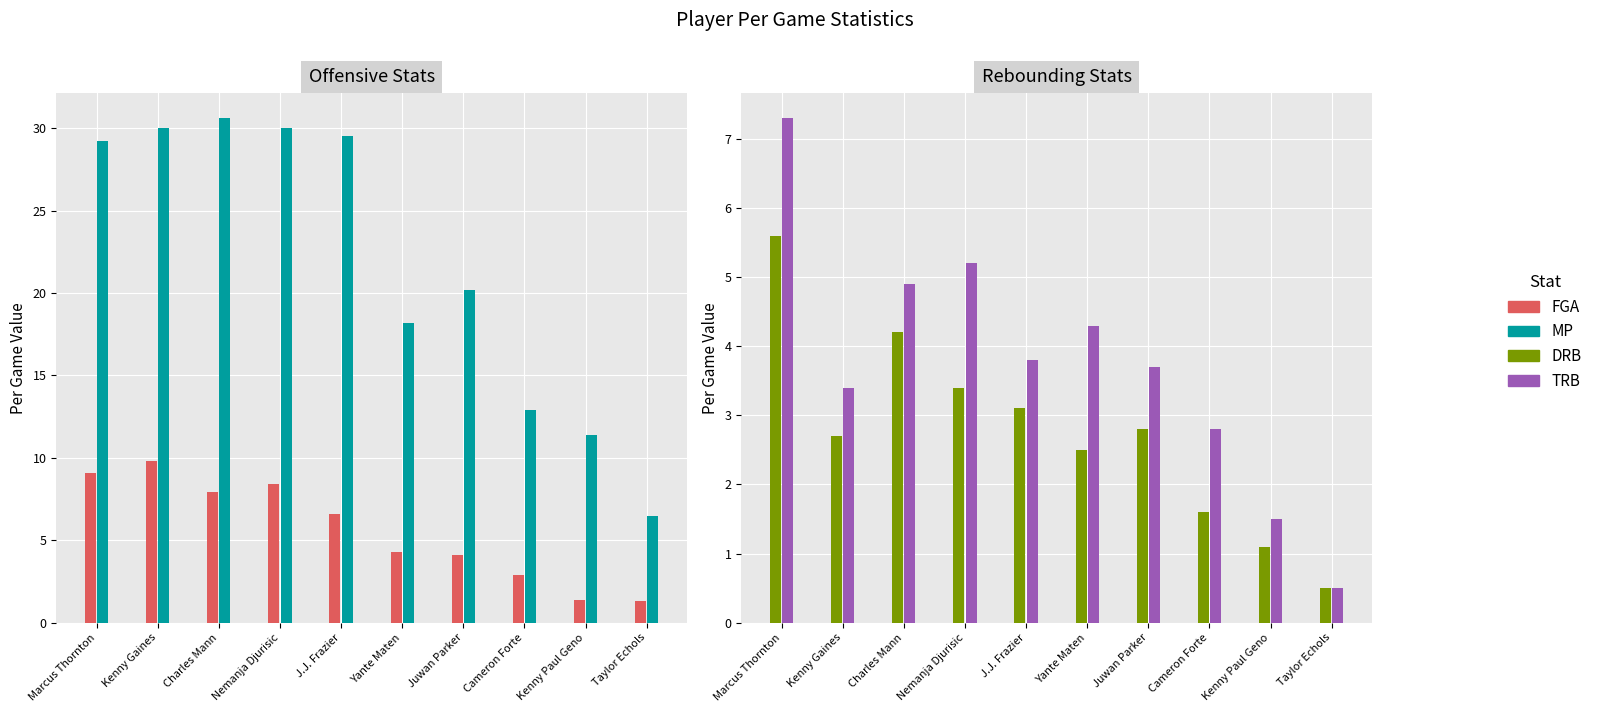

What value does the DRB series have at Kenny Paul Geno?

1.1